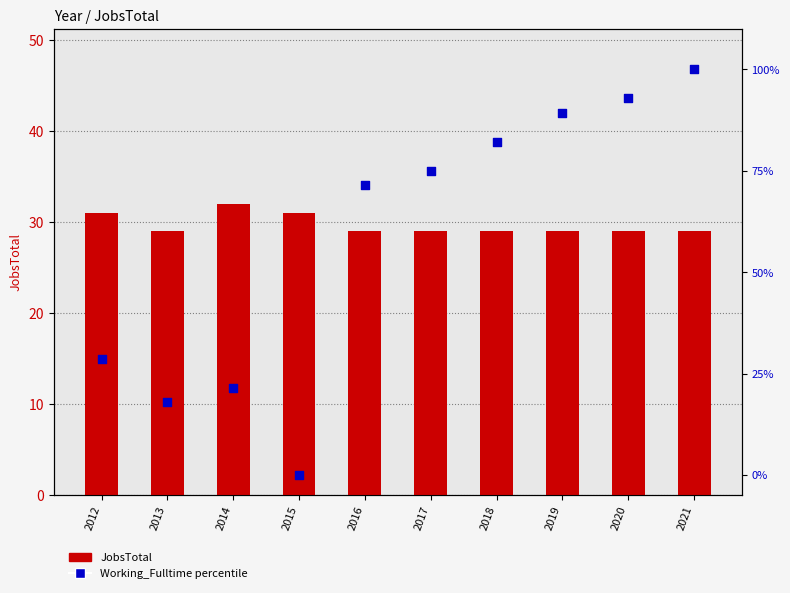

Which series has the largest Y range (max minus min)?

Working_Fulltime (percentile)